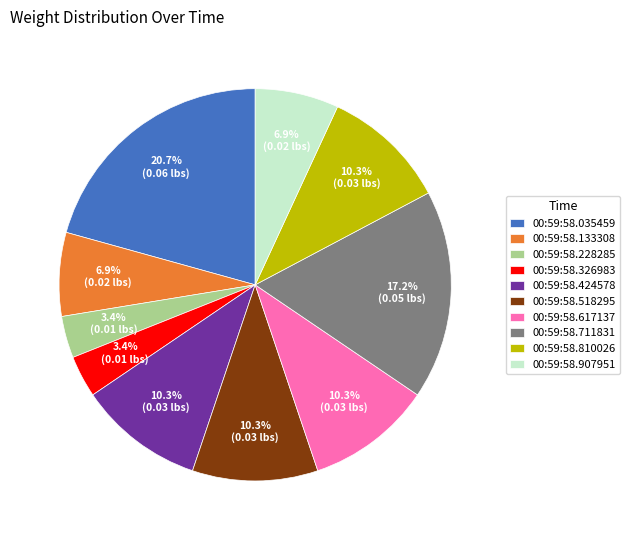

How many segments does this pie chart have?

10